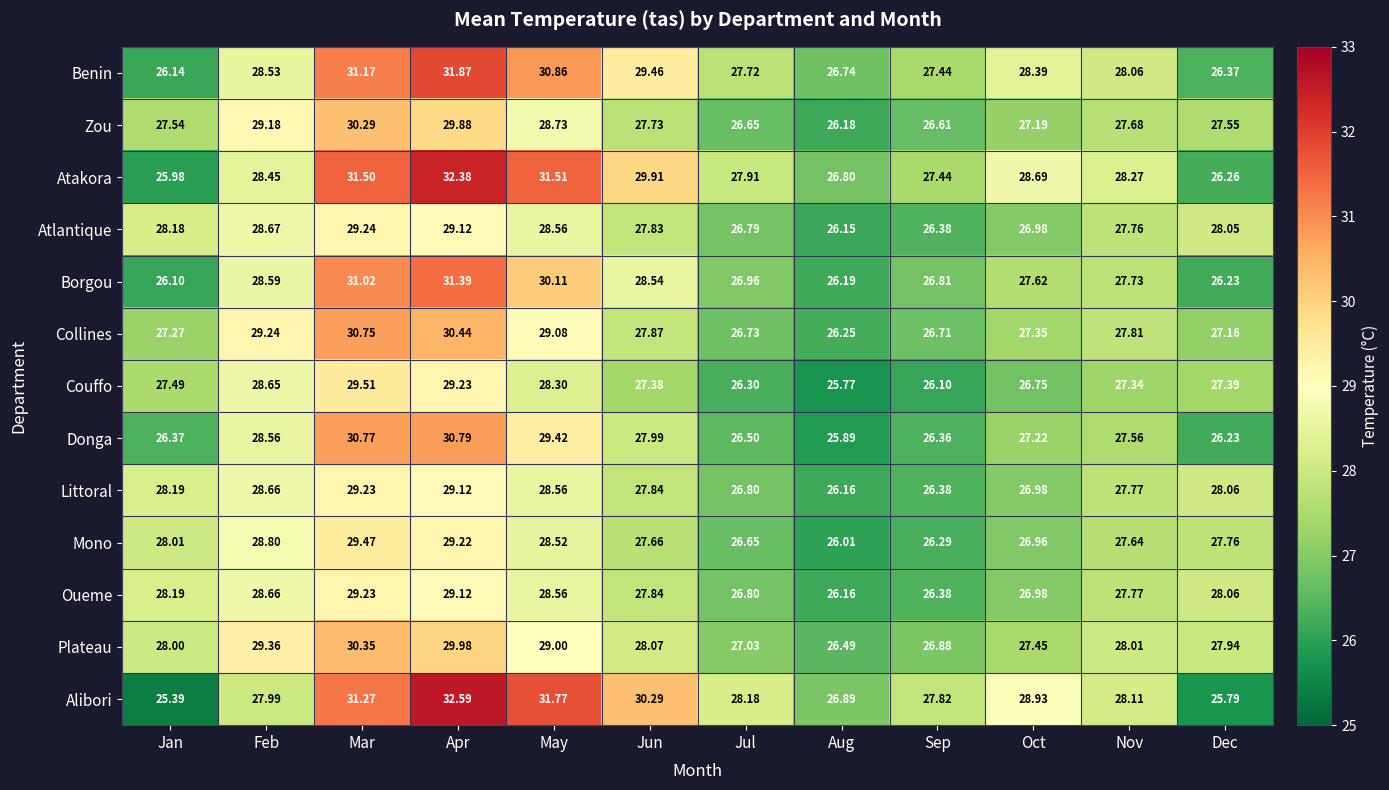

List the labels in order of Plateau value, largest first.

Mar, Apr, Feb, May, Jun, Nov, Jan, Dec, Oct, Jul, Sep, Aug